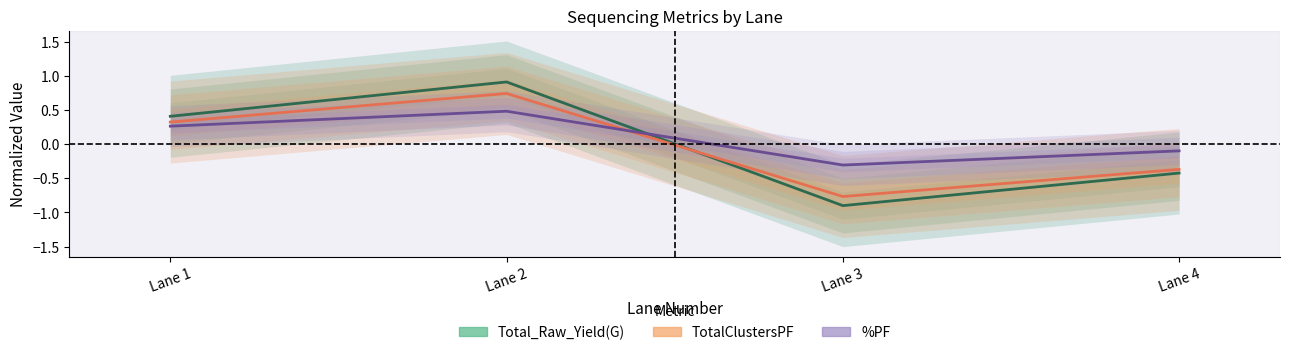

What is the sum of the %PF values at Lane 4 and Lane 2?

0.4